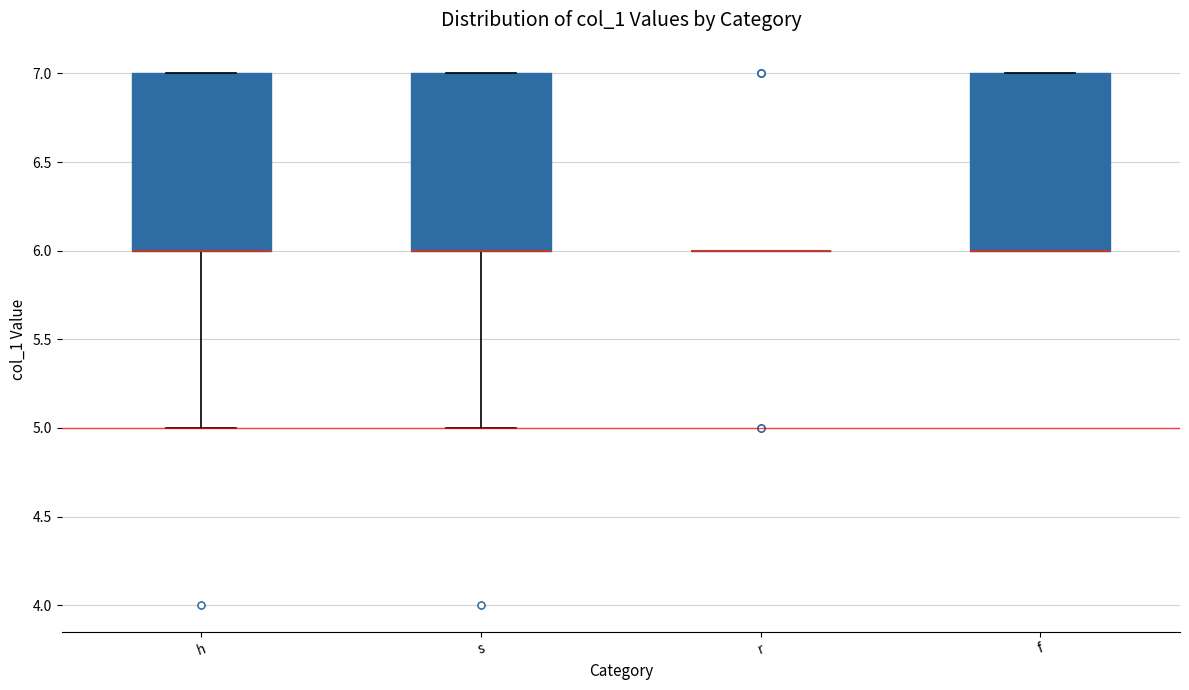

Where is the lower edge of the box for f on the y-axis? The values are not printed on the chart, so give them approximately, as read against the axis.

6